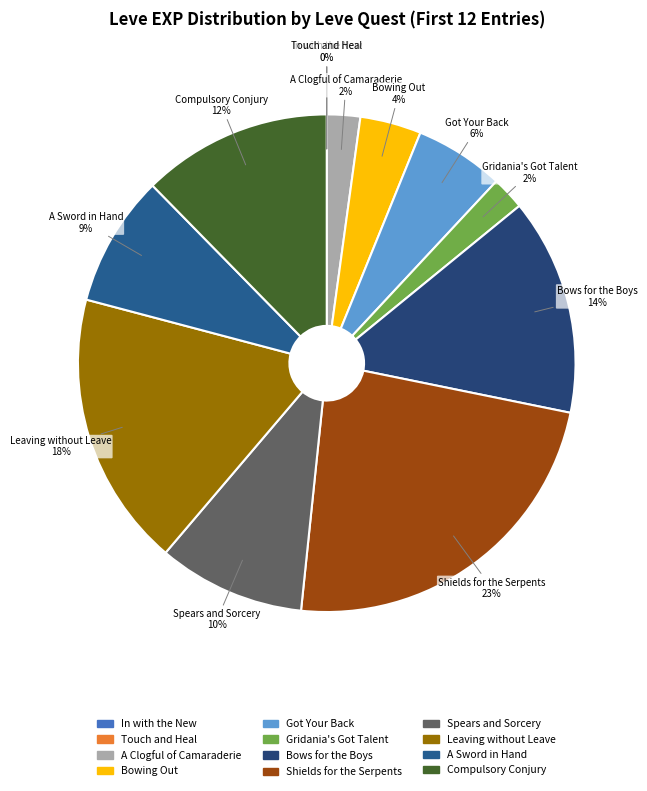

True or false: A Clogful of Camaraderie accounts for 2% of the total.

True